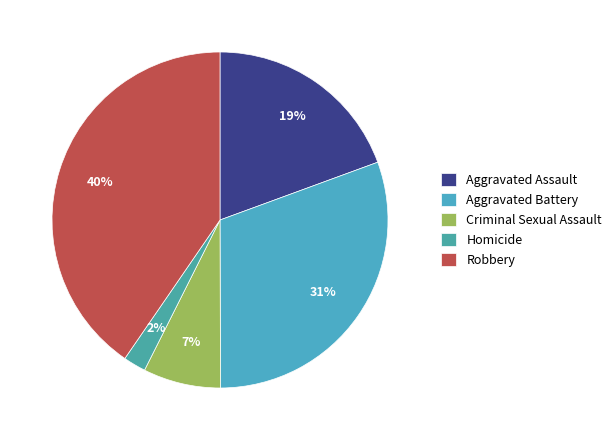

What percentage is the Aggravated Battery slice, to the nearest percent?

31%